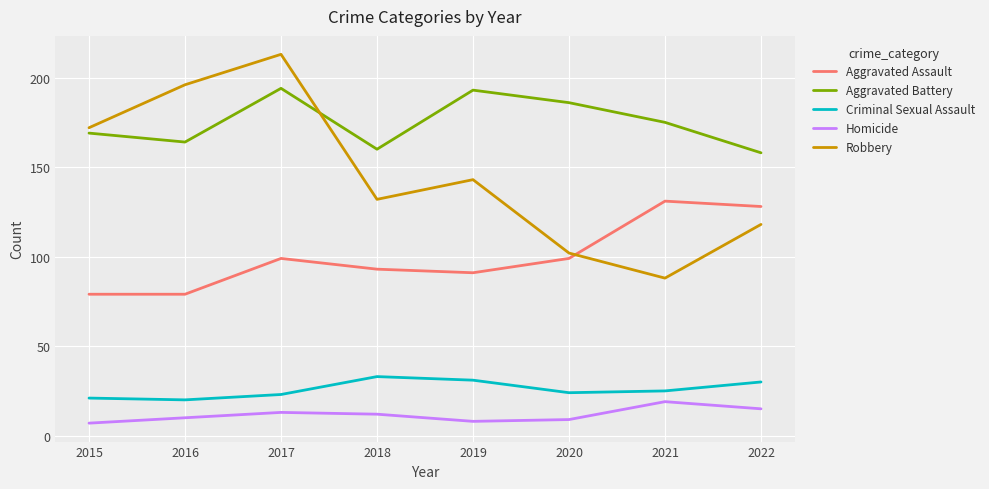

At how many categories does at least one series exceed 60?

8